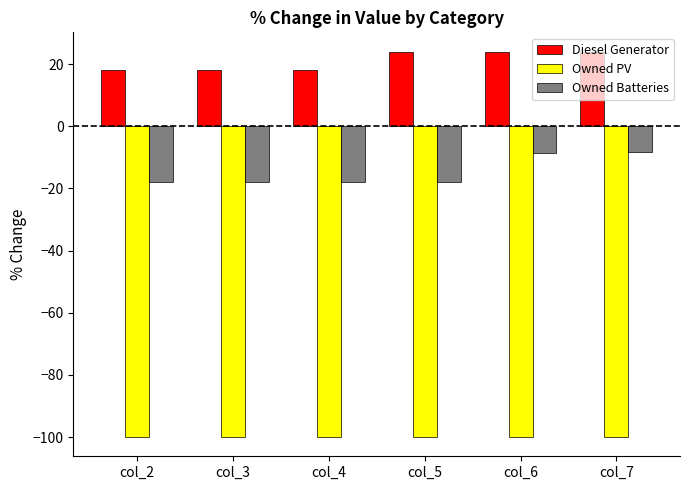

What is the spread (max minus min) of values at col_4?

118.0